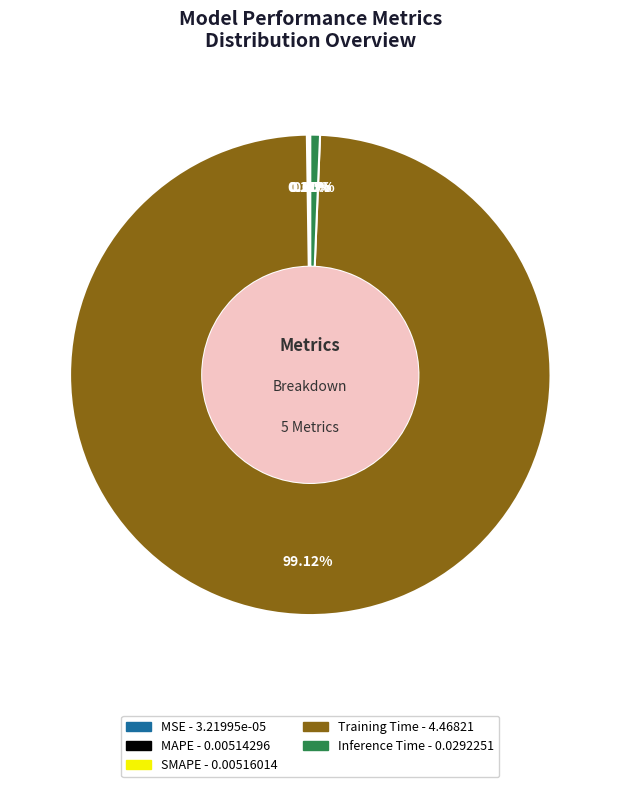

Is there a majority slice in this chart?

Yes